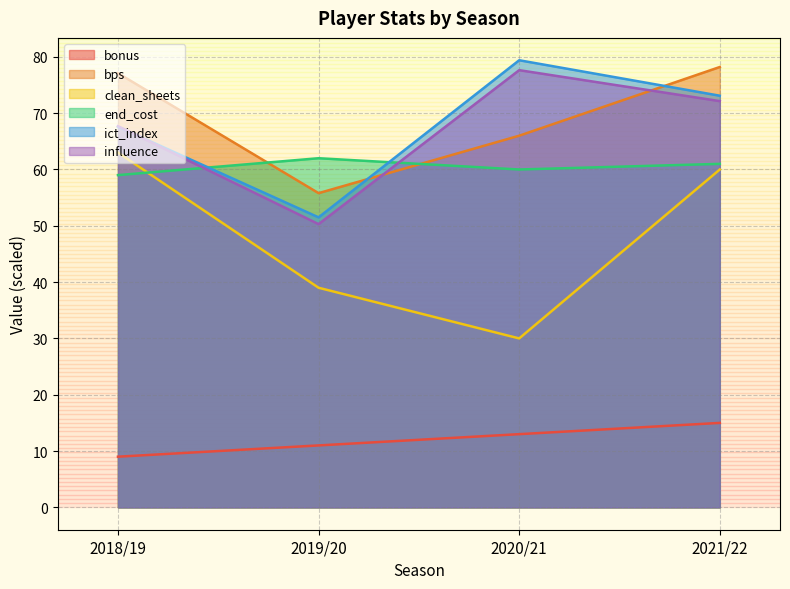

Which series has the largest range (max minus min)?

clean_sheets